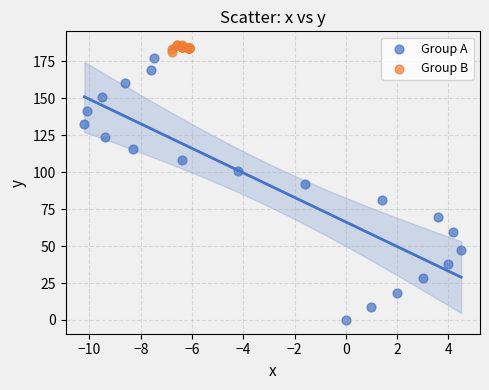

Which series contains the highest Y value?

Group B